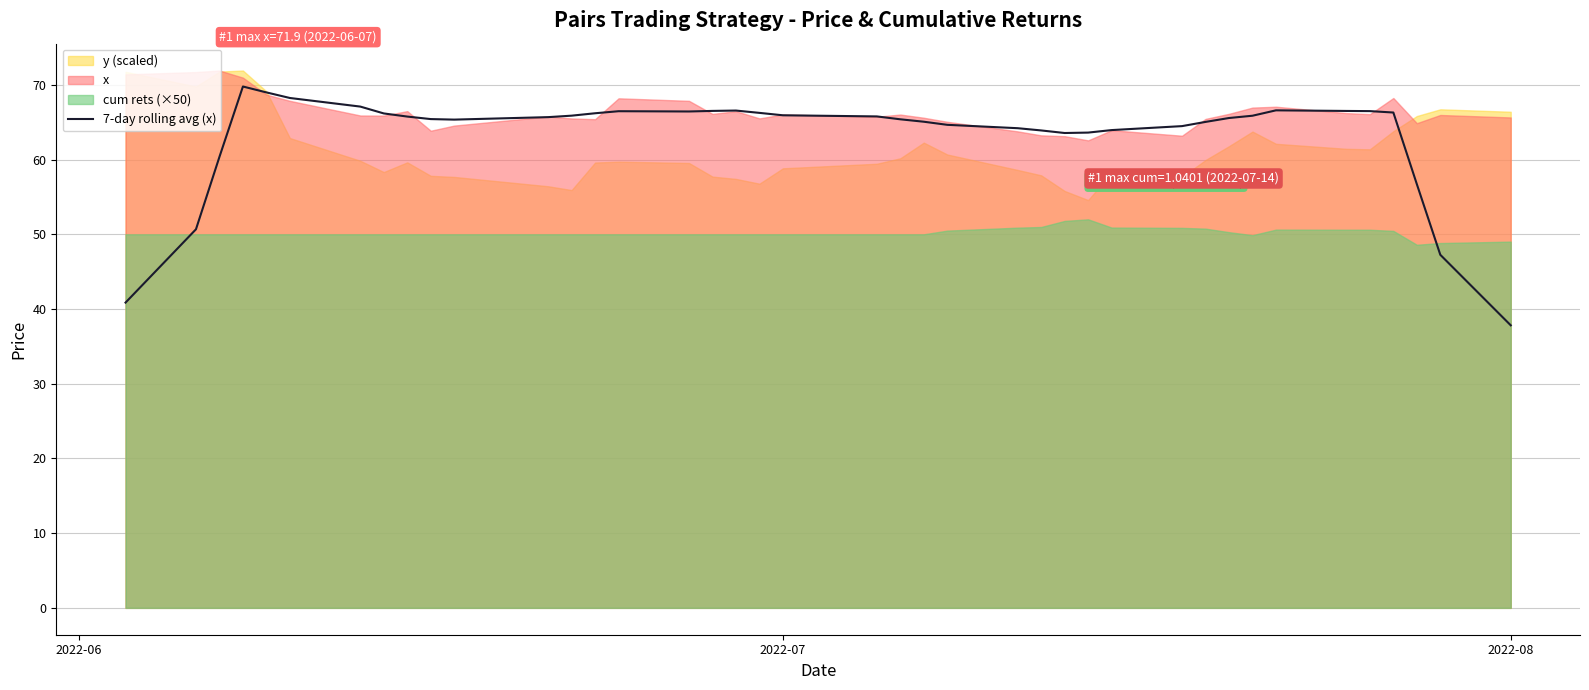

What is the highest value of the 7-day rolling avg (x) series?

69.8